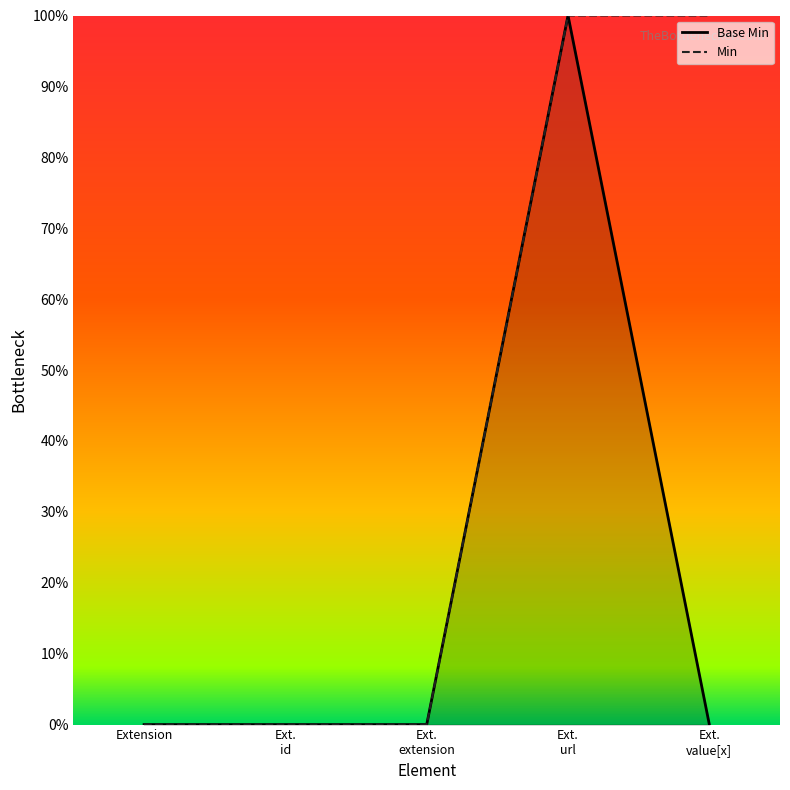

Is it true that the value at Ext. extension is 0?

False